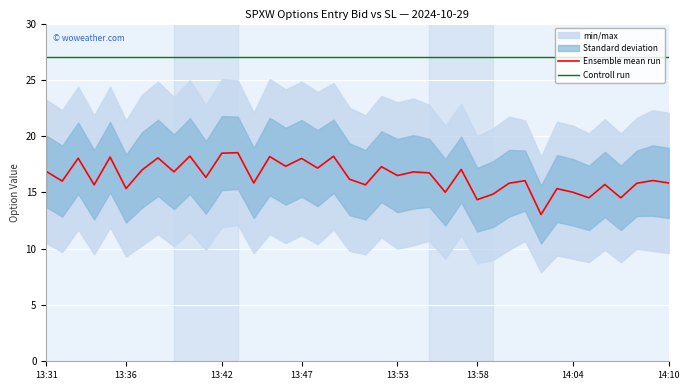

The Ensemble mean run series shows 15.8 at 14:10. True or false?

True